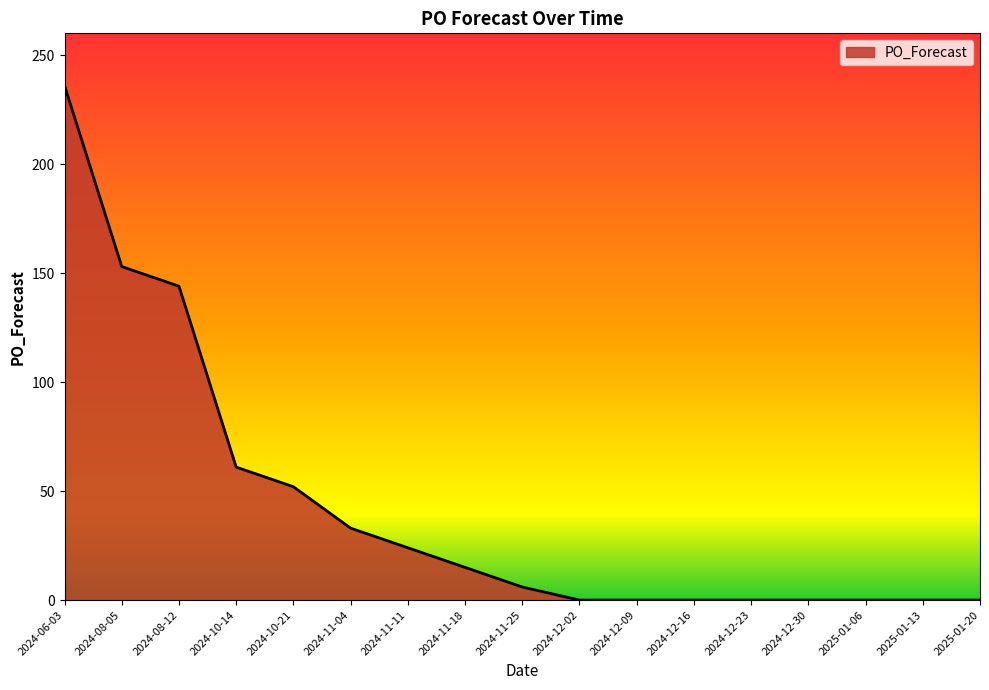

How many lines are shown in the chart?

1